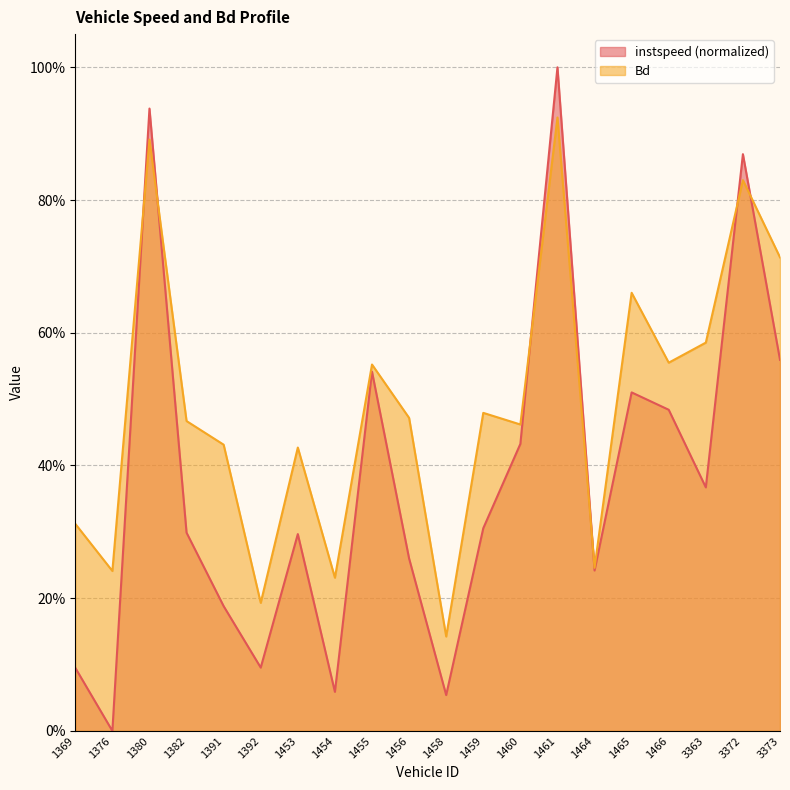

What is the sum of all Bd values?

9.8